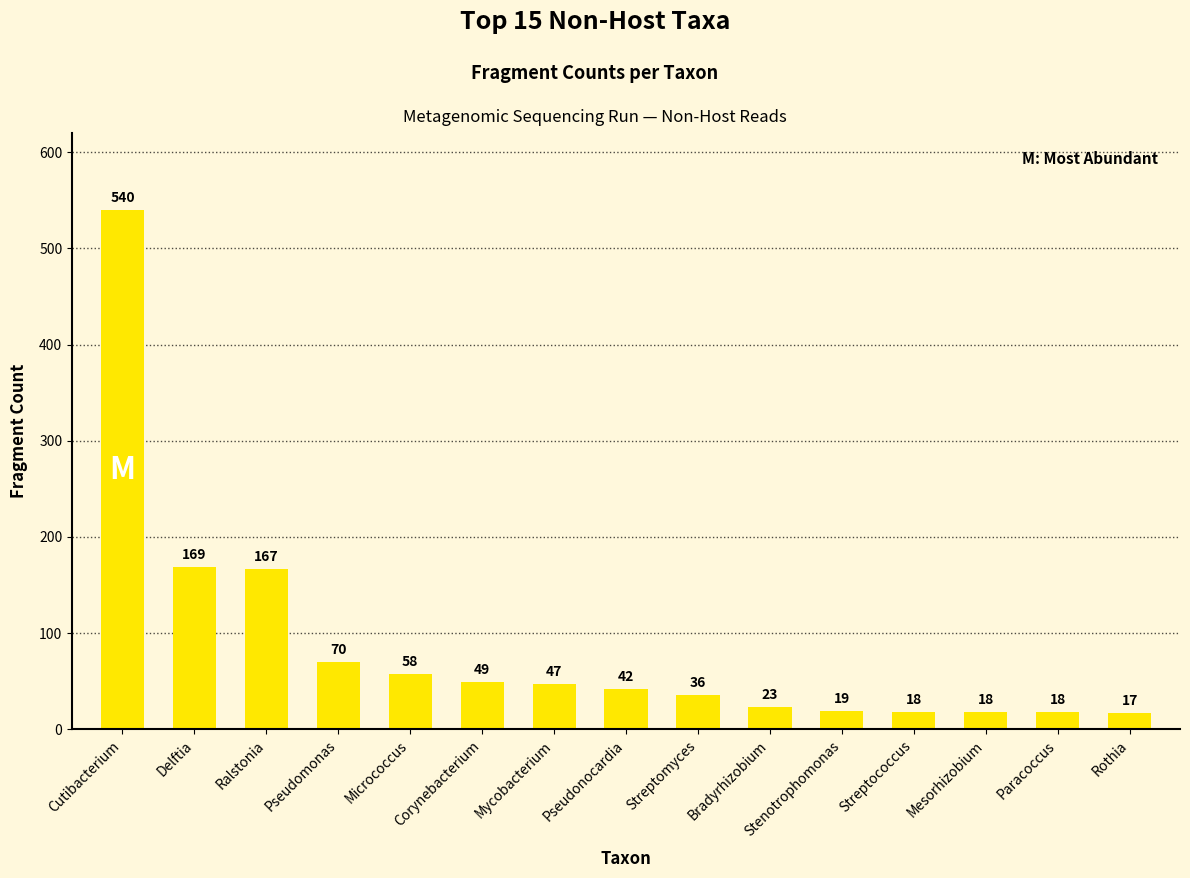

What is the label of the 6th bar from the right?

Bradyrhizobium